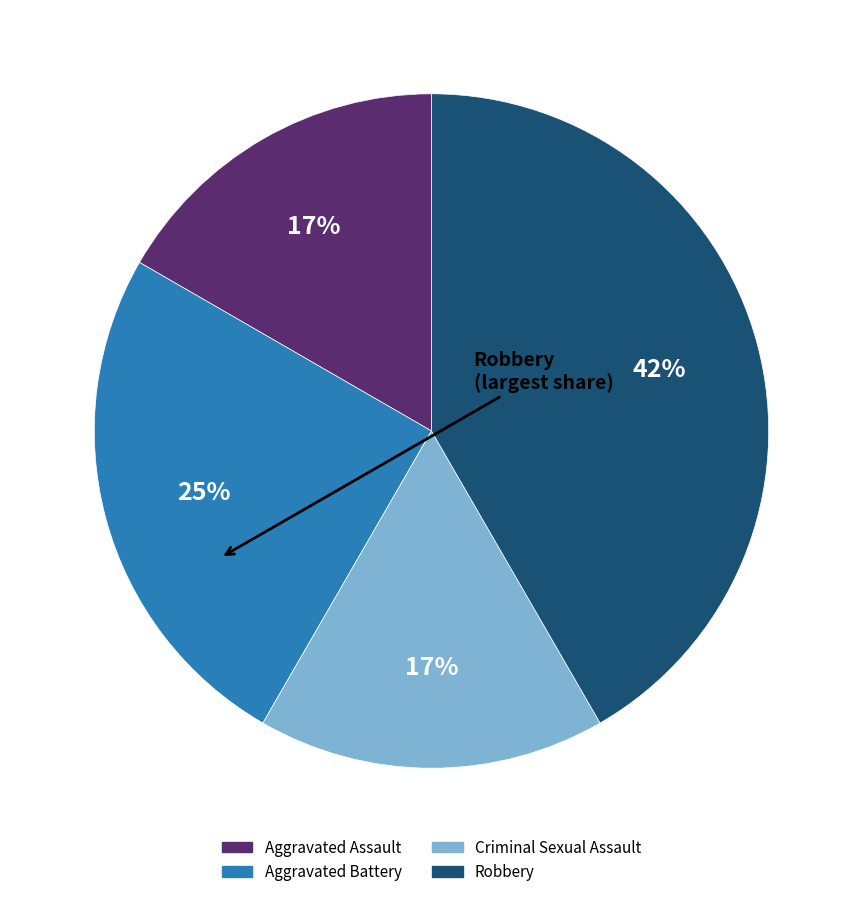

Does Criminal Sexual Assault account for over 50% of the chart?

No